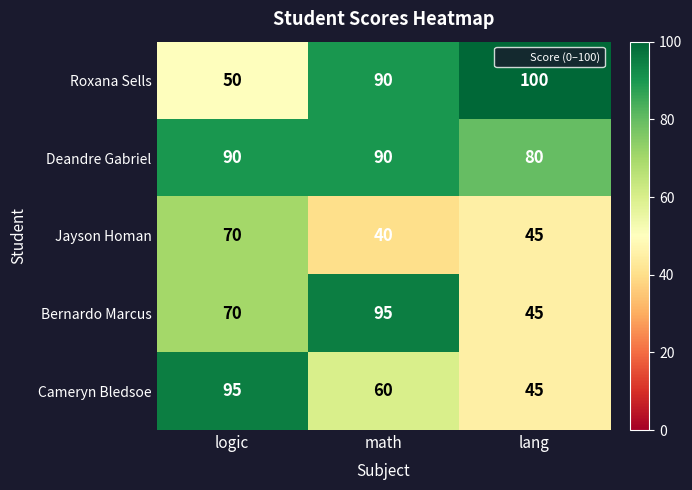

Is it true that Deandre Gabriel equals 90 at logic?

True